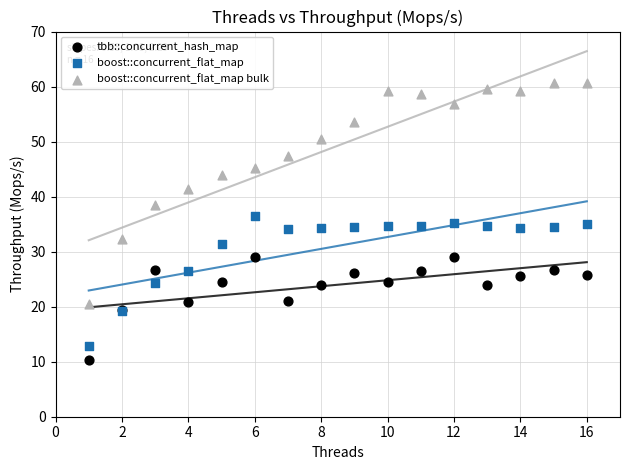

Which series has the widest spread of Y values?

boost::concurrent_flat_map bulk